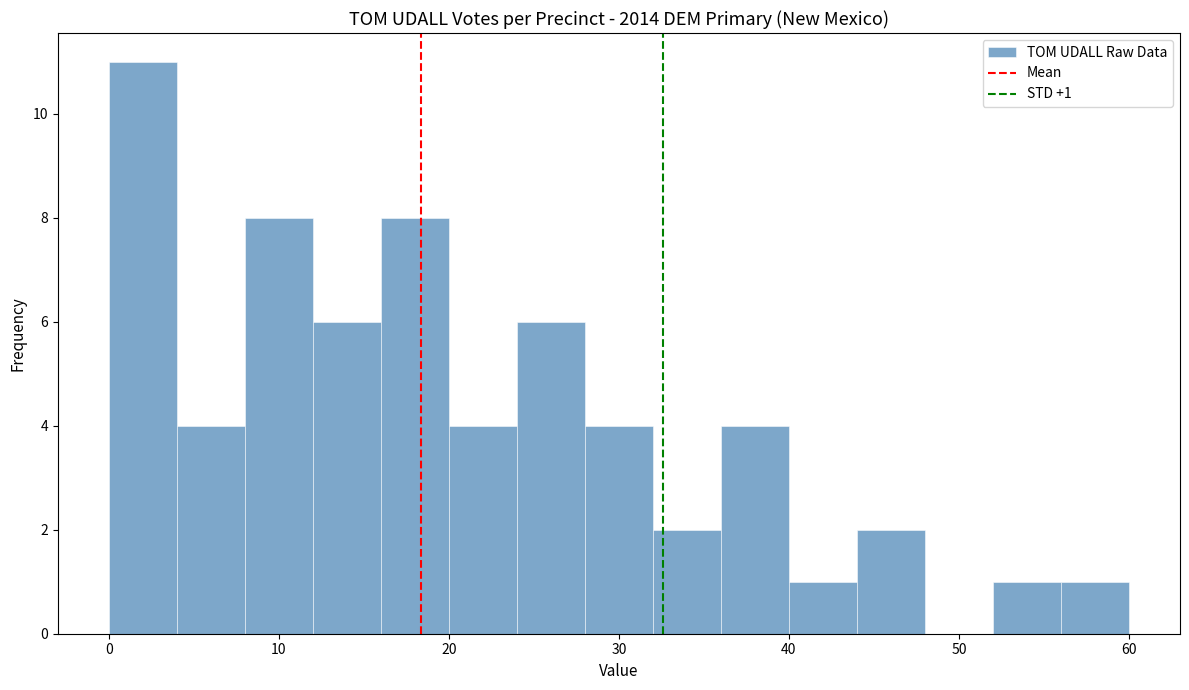

Over which range of the x-axis is the bar tallest?

0 to 4